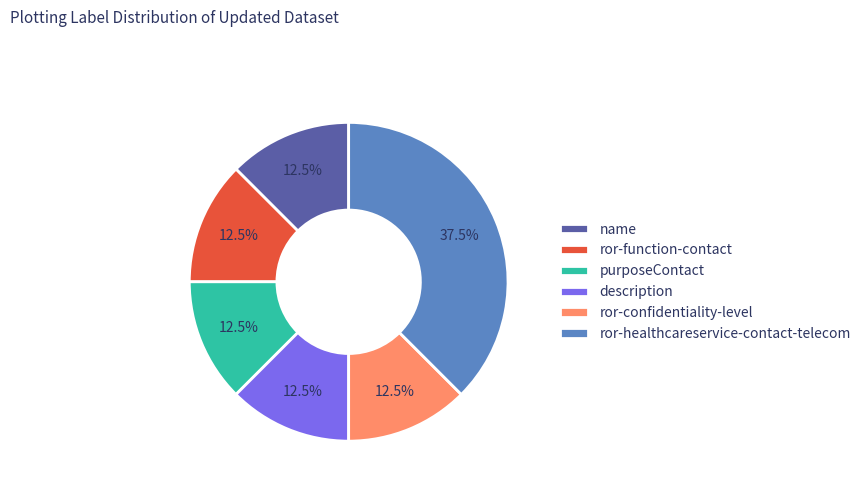

Combined, do description and ror-function-contact account for over 50%?

No